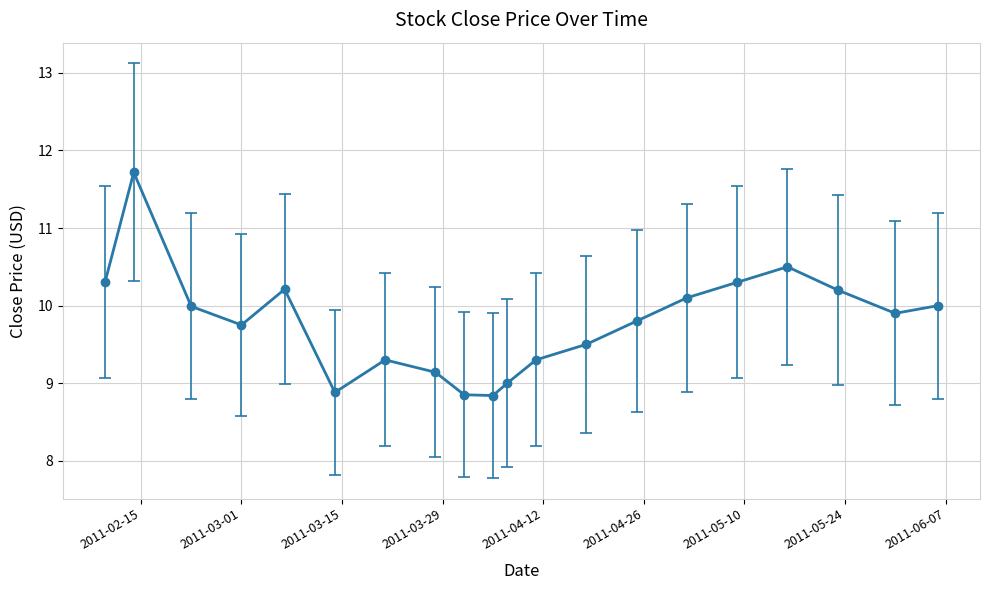

What is the value of the 18th point from the left?

10.2